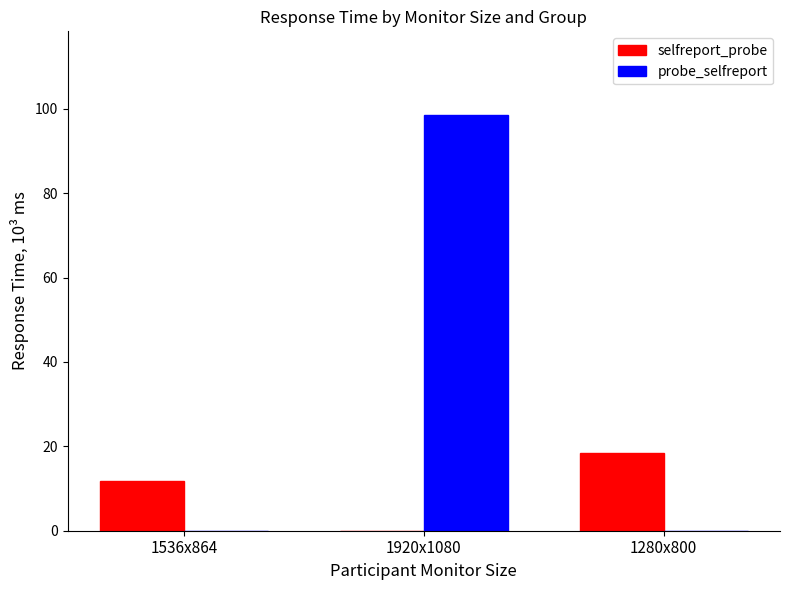

Reading left to right, list all the values displayed in this chart.

selfreport_probe: 11.8	0.0	18.5
probe_selfreport: 0.0	98.6	0.0